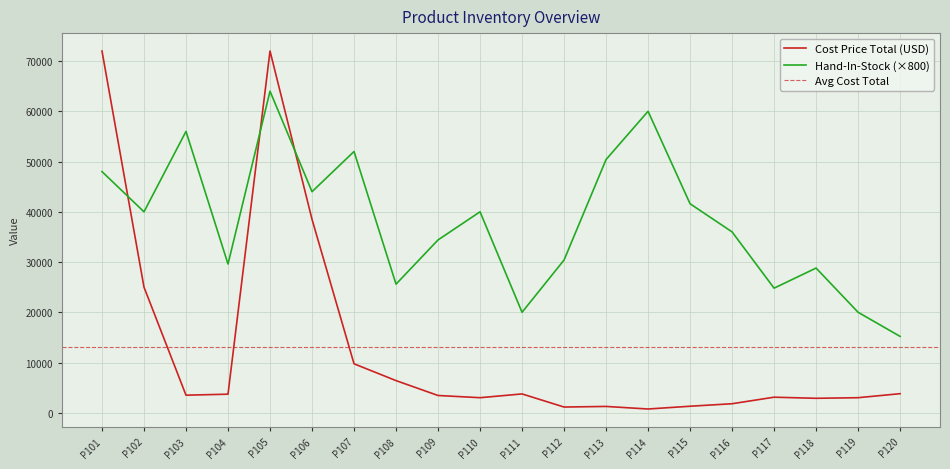

Which has a higher value, P110 or P105?

P105